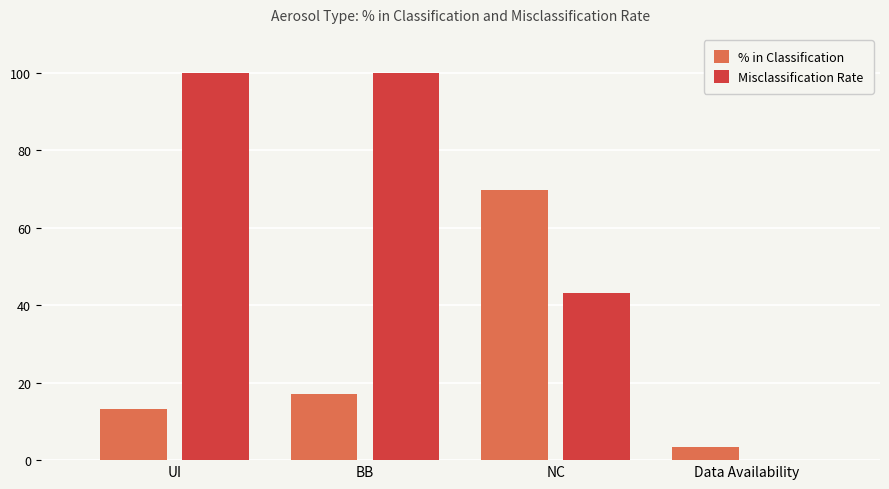

The Misclassification Rate series shows 40.1 at Data Availability. True or false?

False